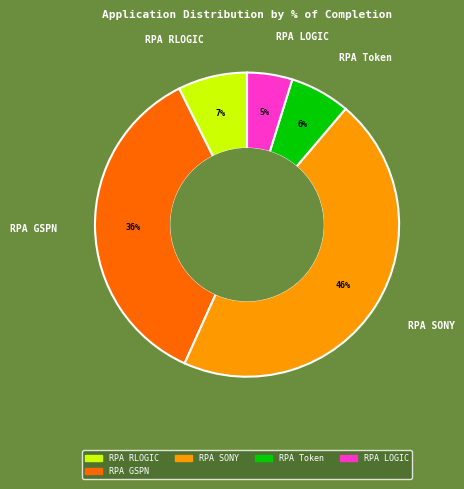

Count the number of slices in the pie.

5